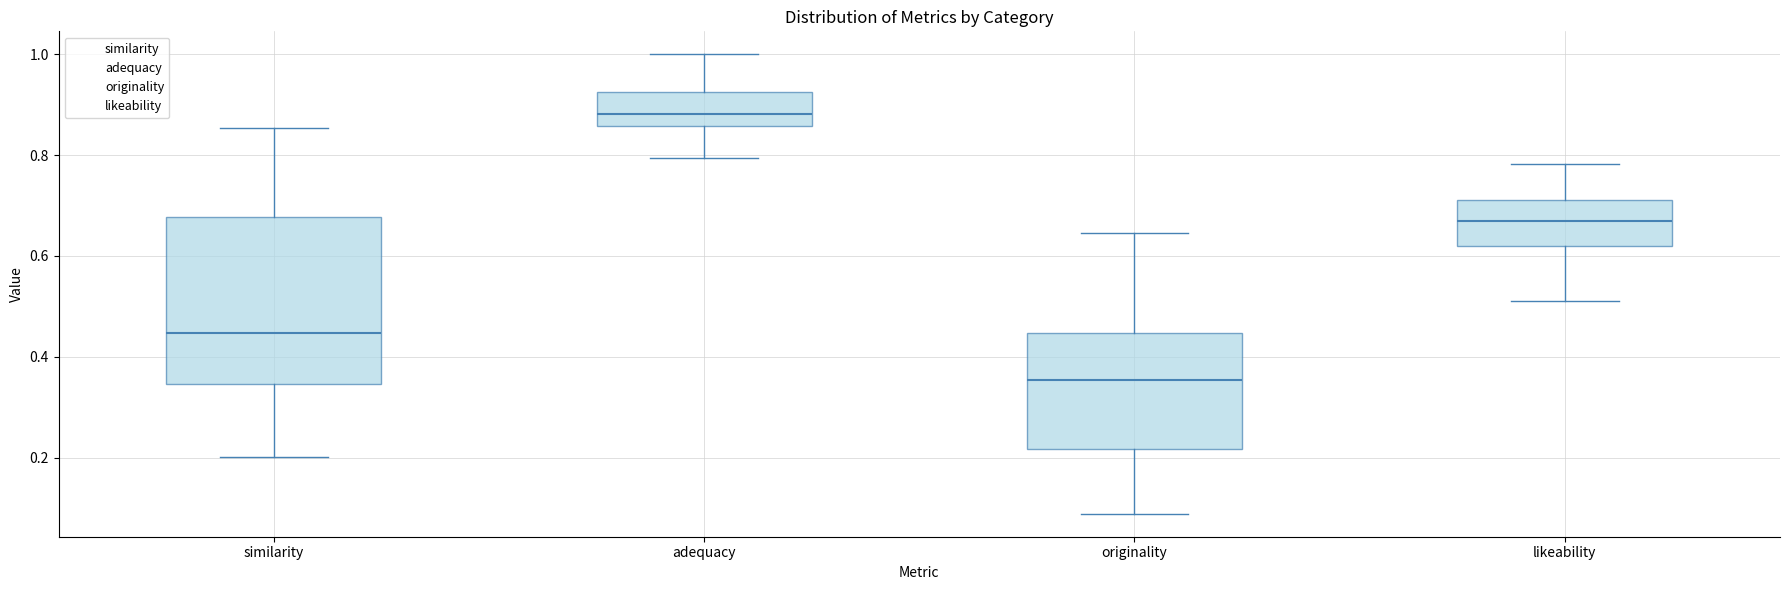

Which box has the lowest median line?

originality